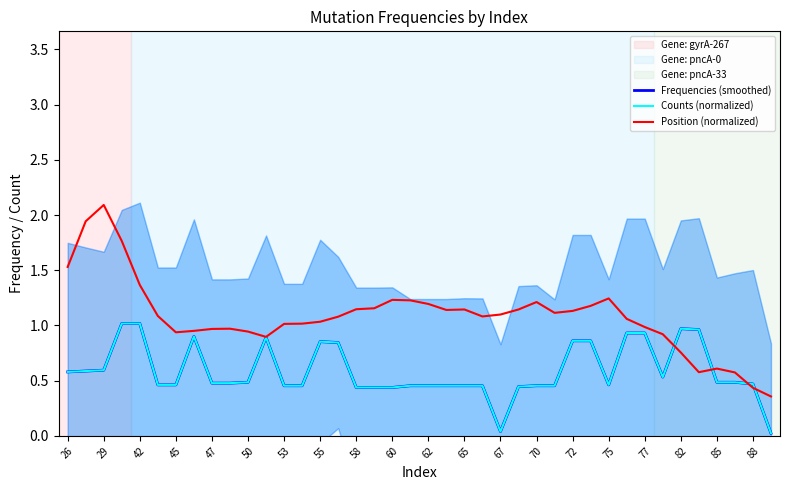

True or false: Position (normalized) has more than 1 interior local peaks.

True